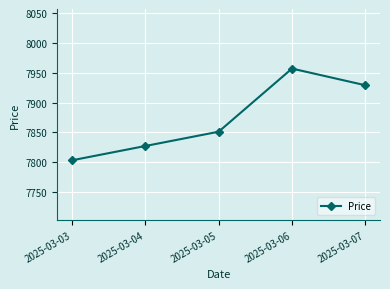

What is the difference between the values at 2025-03-07 and 2025-03-03?

126